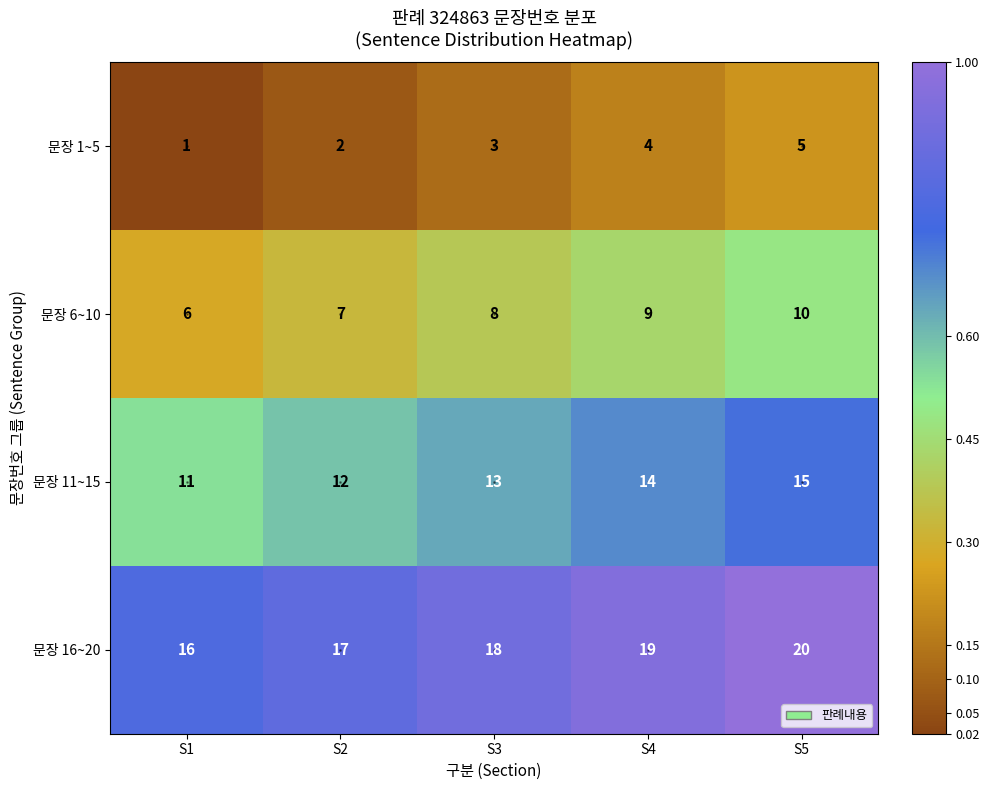

Is it true that 문장 16~20 equals 11 at S3?

False